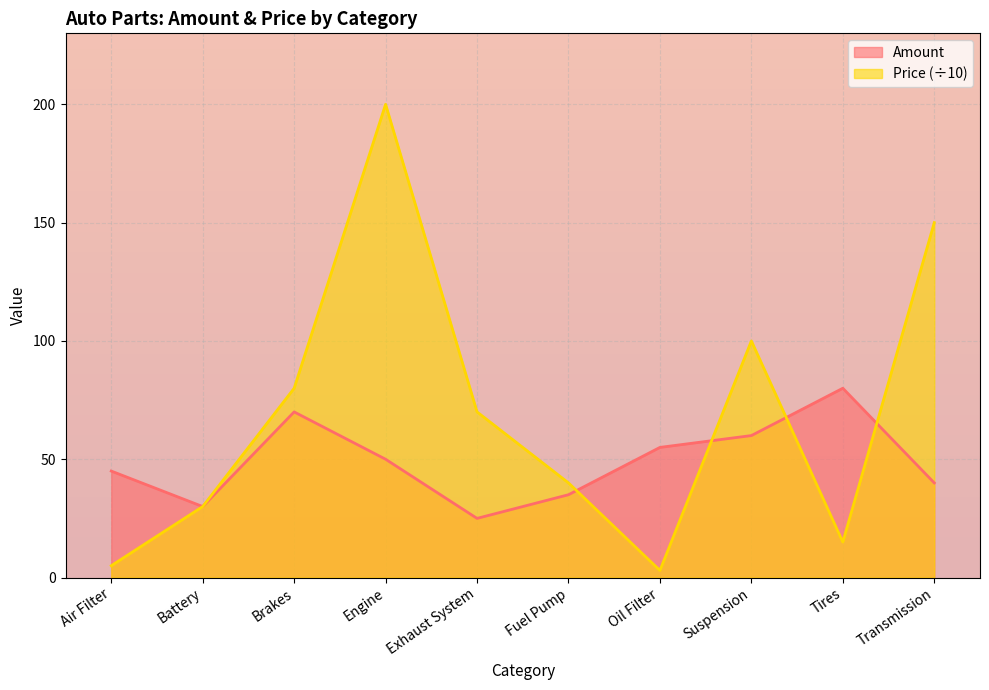

Between Suspension and Exhaust System, which is larger?

Suspension